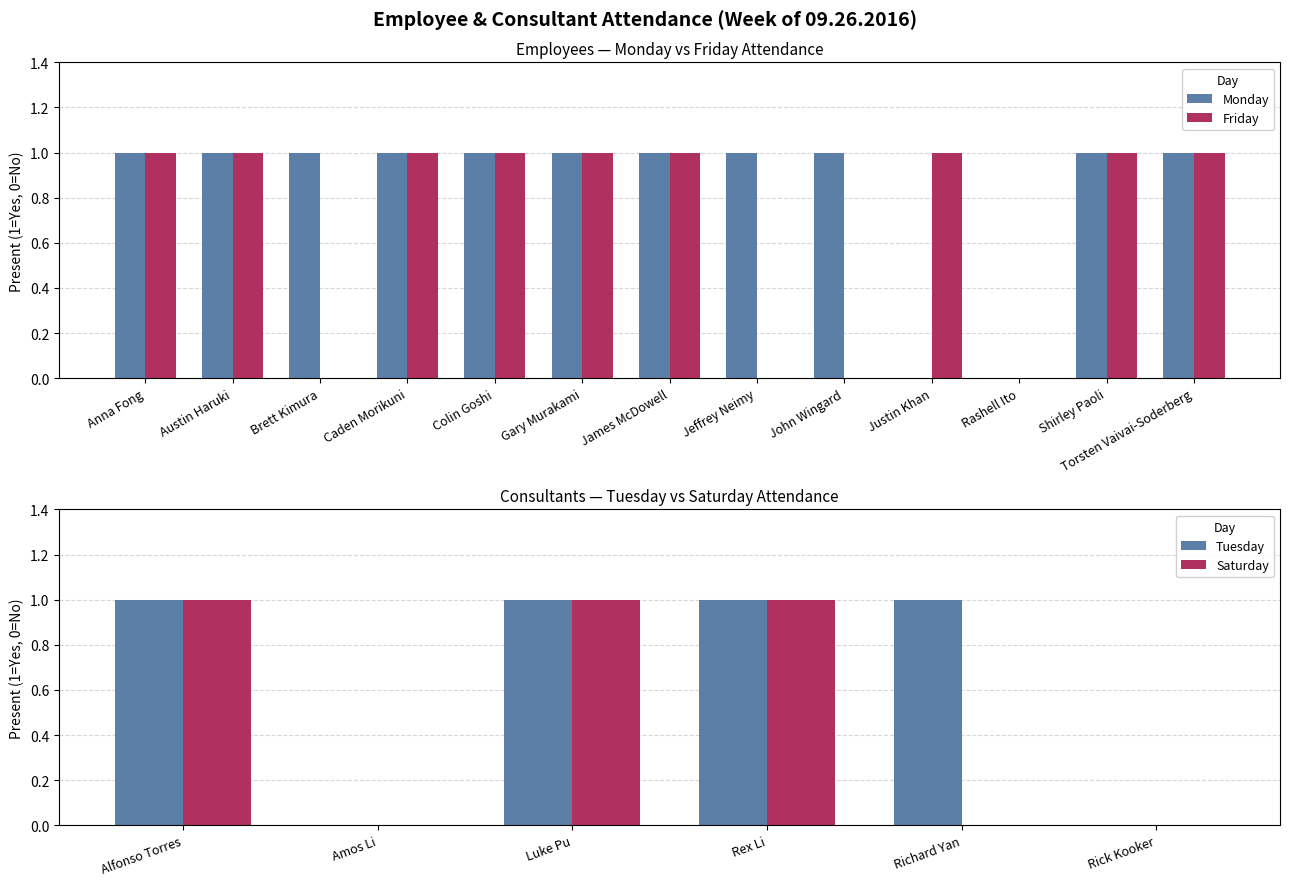

What is the difference between the maximum and minimum values in the Monday series?

1